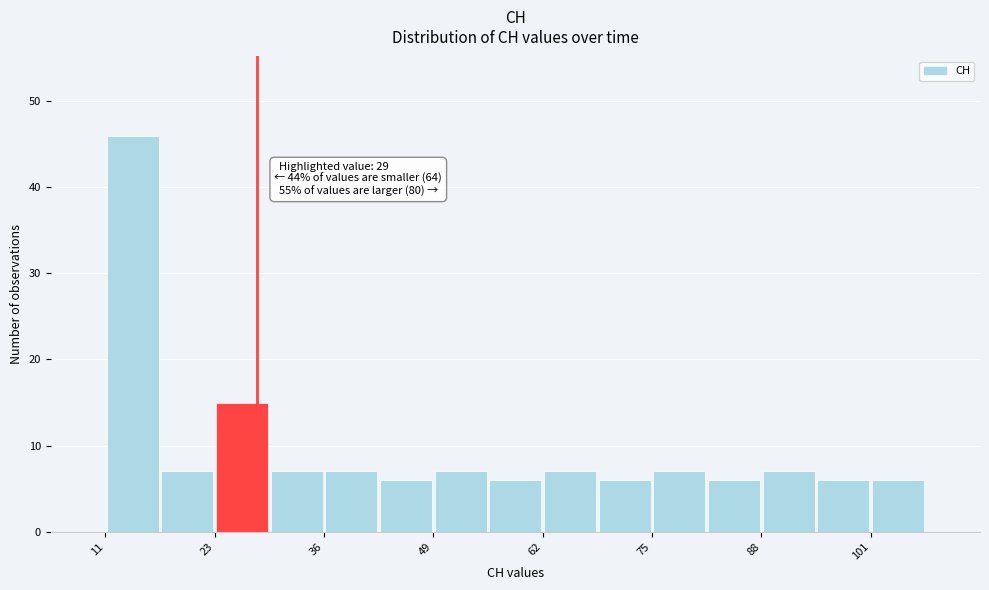

Around what value on the x-axis is the tallest bar? Give the approximate position of its centre, as read against the axis.

14